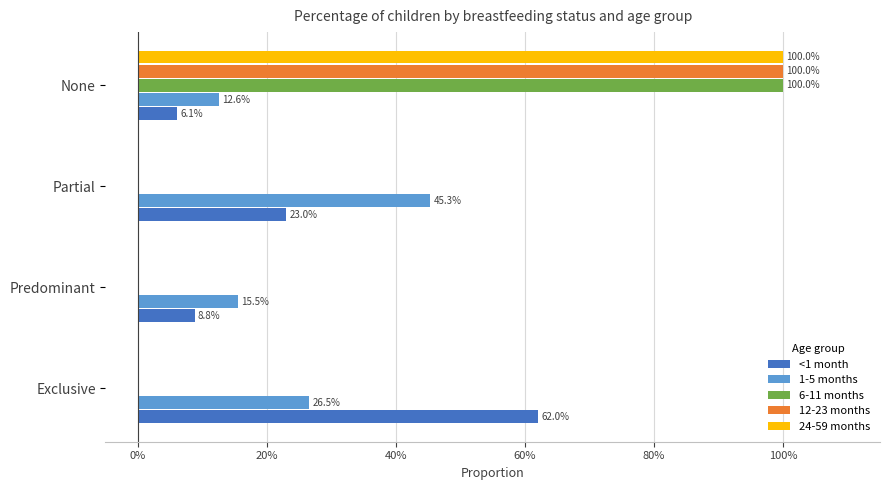

What are all the series names shown in the legend?

<1 month, 1-5 months, 6-11 months, 12-23 months, 24-59 months